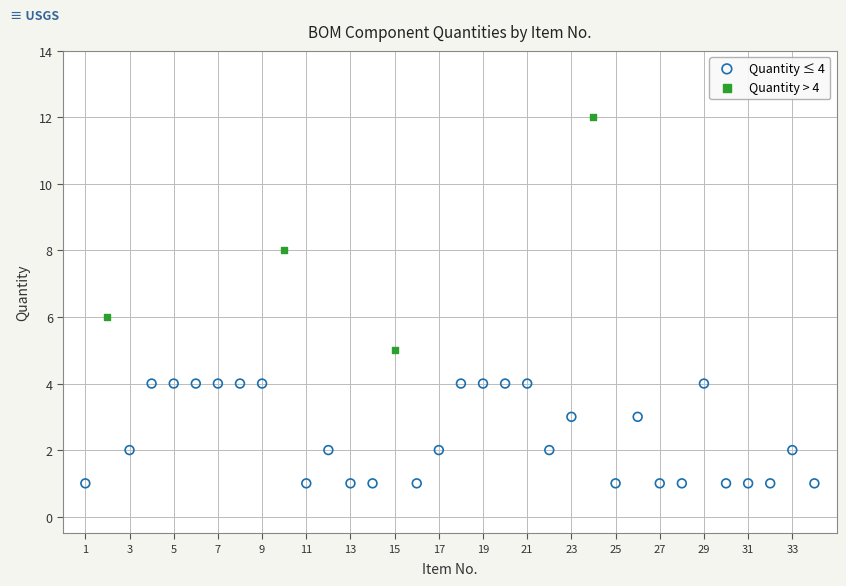

Which series contains the lowest Y value?

Quantity ≤ 4